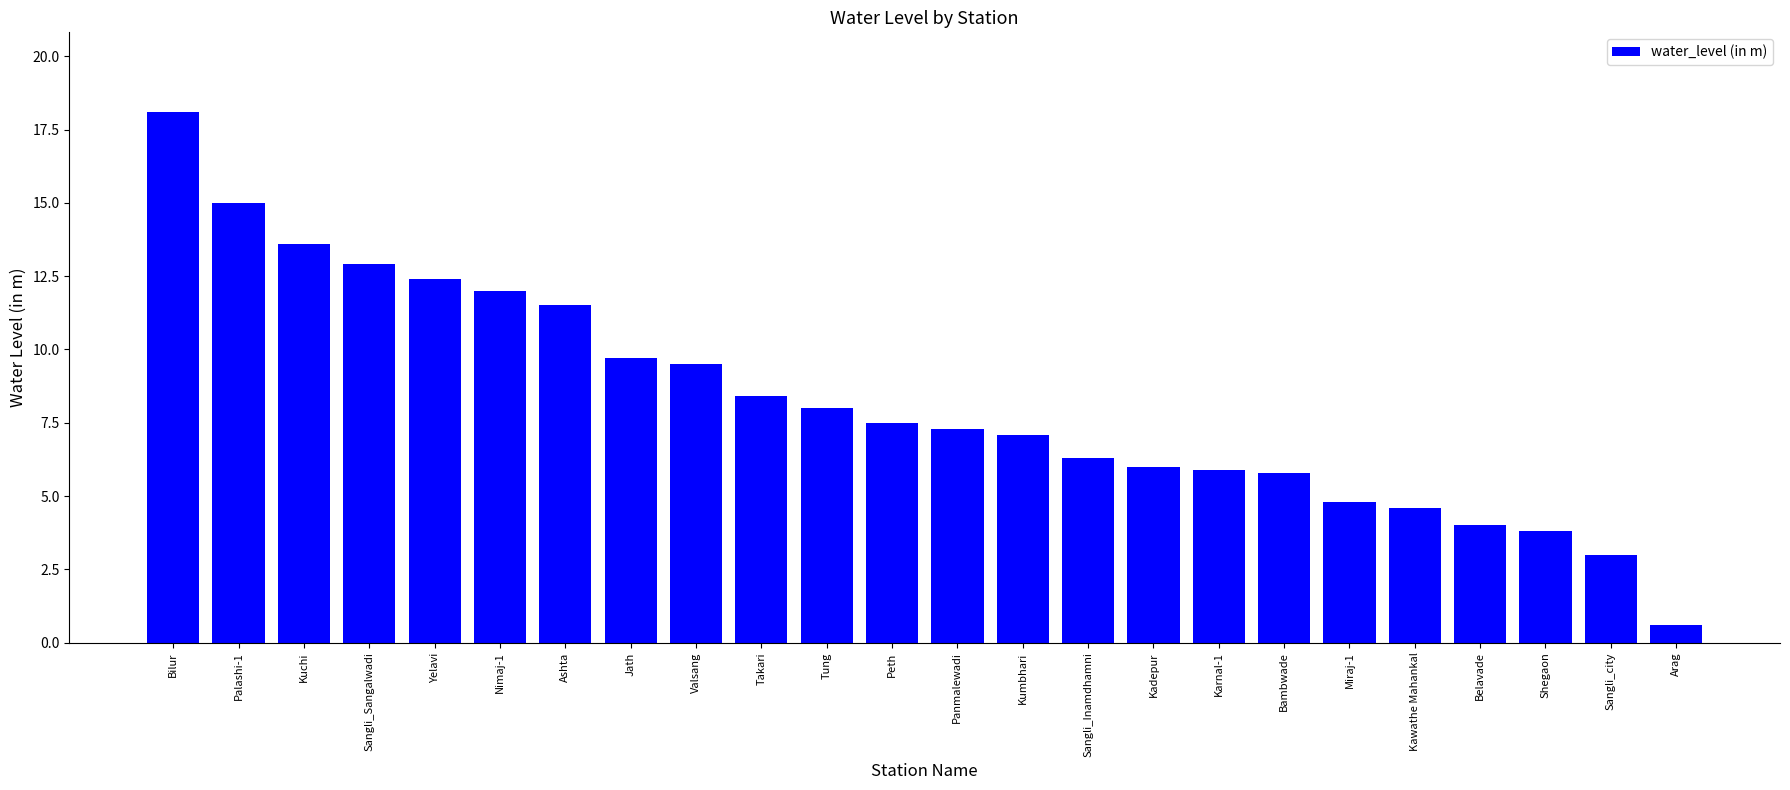

What is the change in value from Kuchi to Yelavi?

-1.2